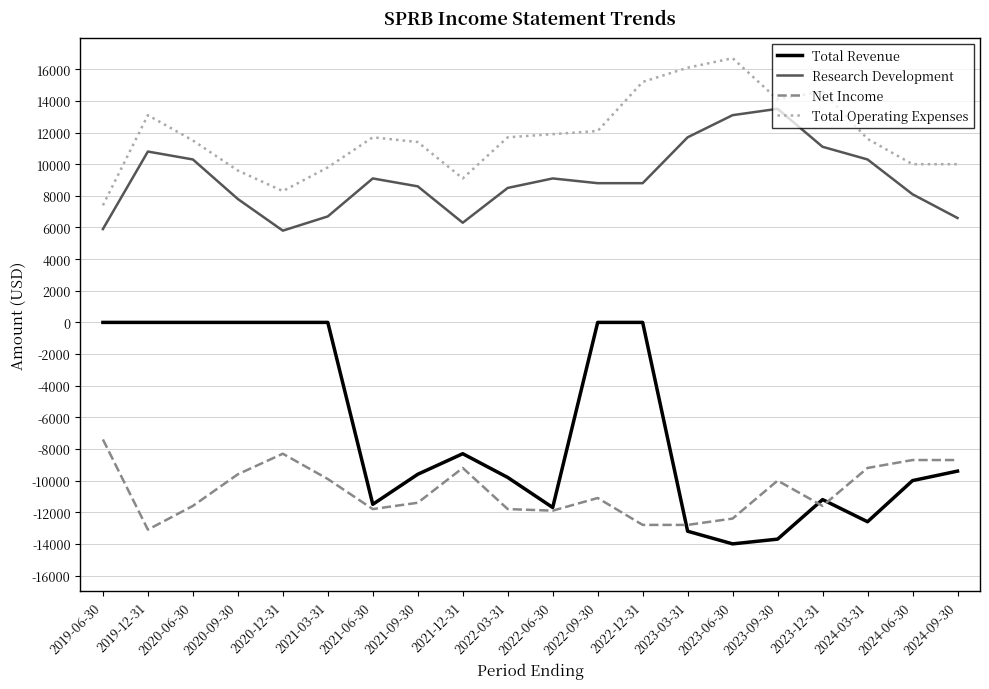

What is the maximum value for Research Development?

13500